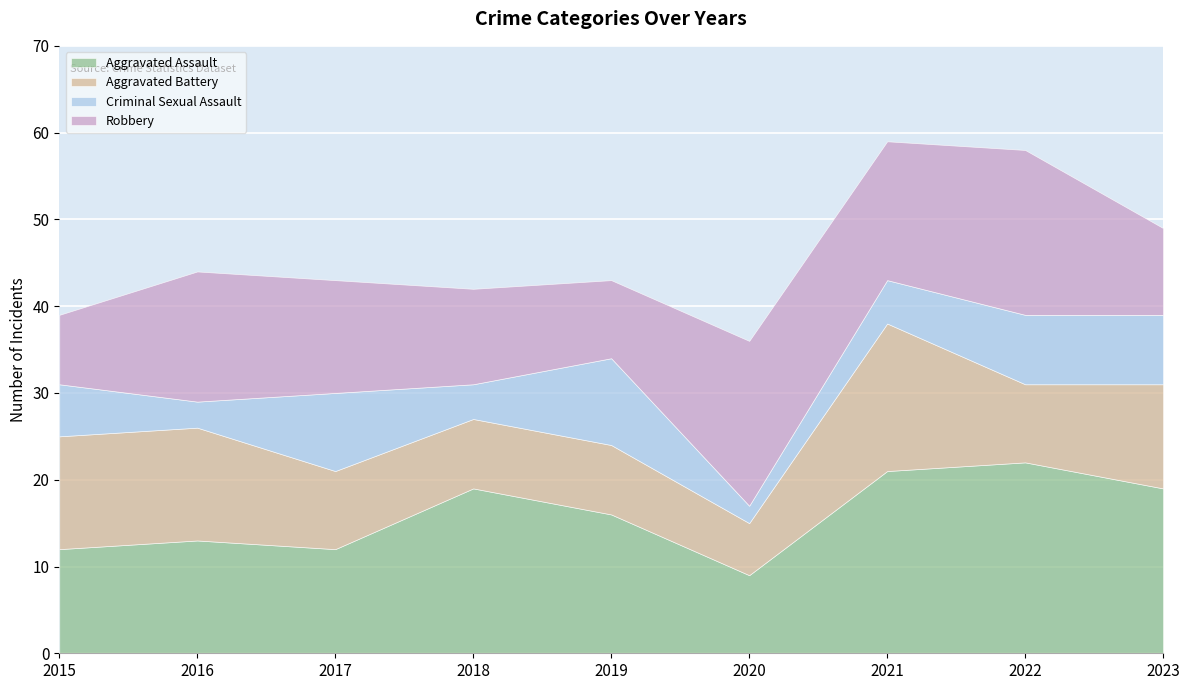

What is the average value of the Aggravated Assault series?

16